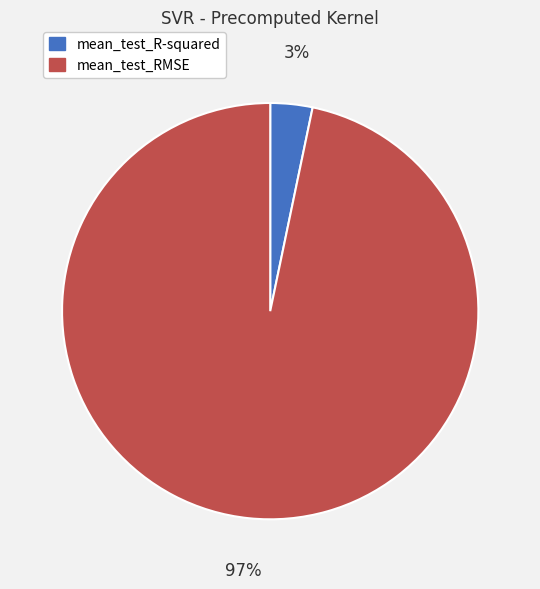

Which category has the smallest portion of the pie?

mean_test_R-squared